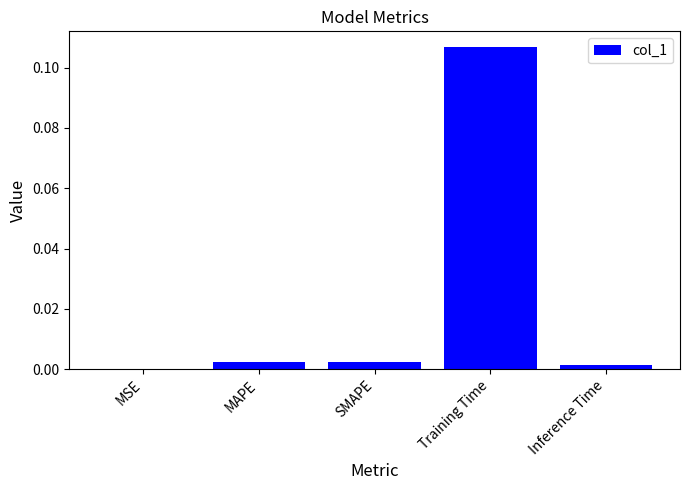

Is it true that the value at Inference Time is 0.0?

True